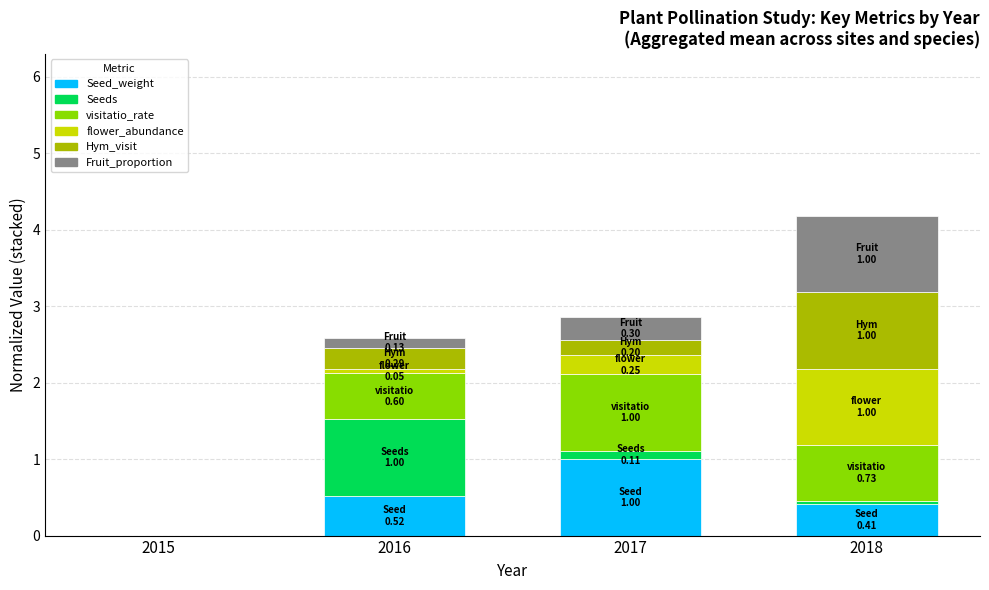

Does the chart contain stacked bars?

Yes